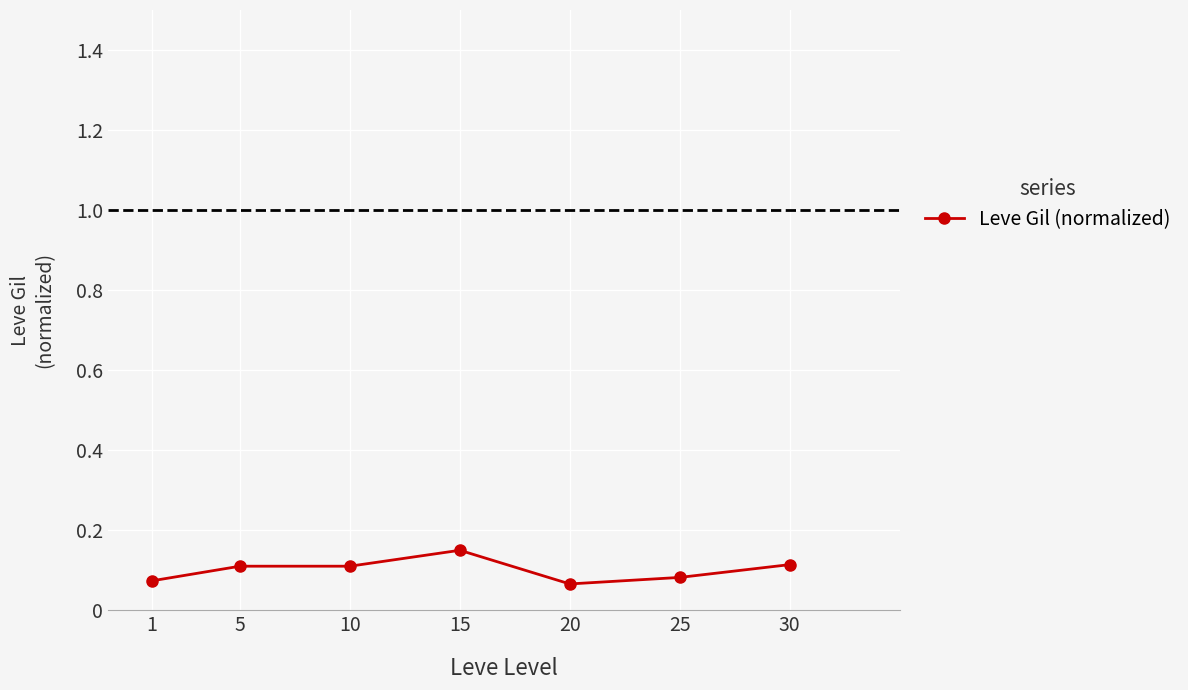

How many lines are shown in the chart?

1